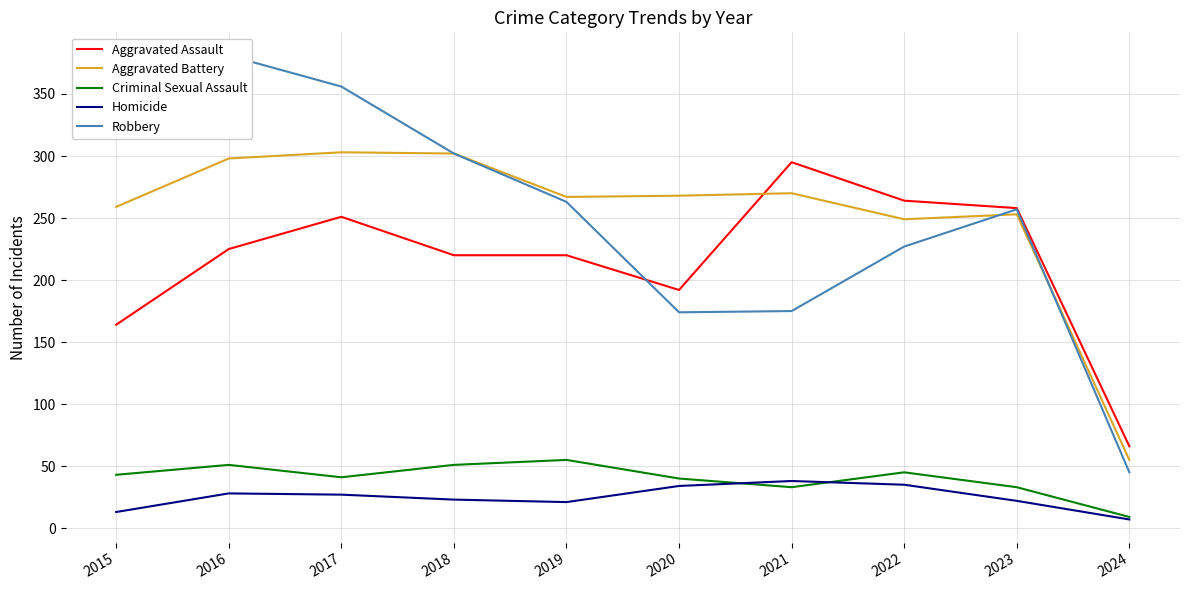

How many series are shown in this chart?

5